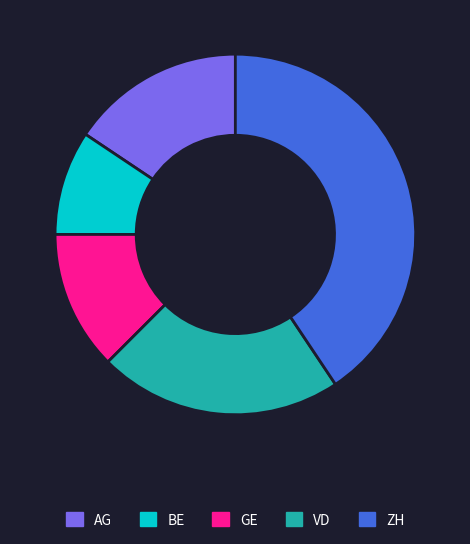

Is it true that BE is 18% of the pie?

False